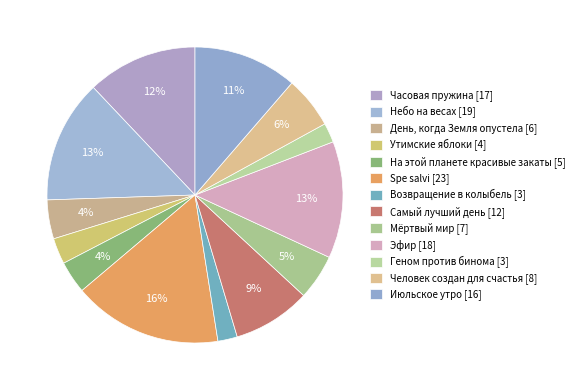

How many segments does this pie chart have?

13